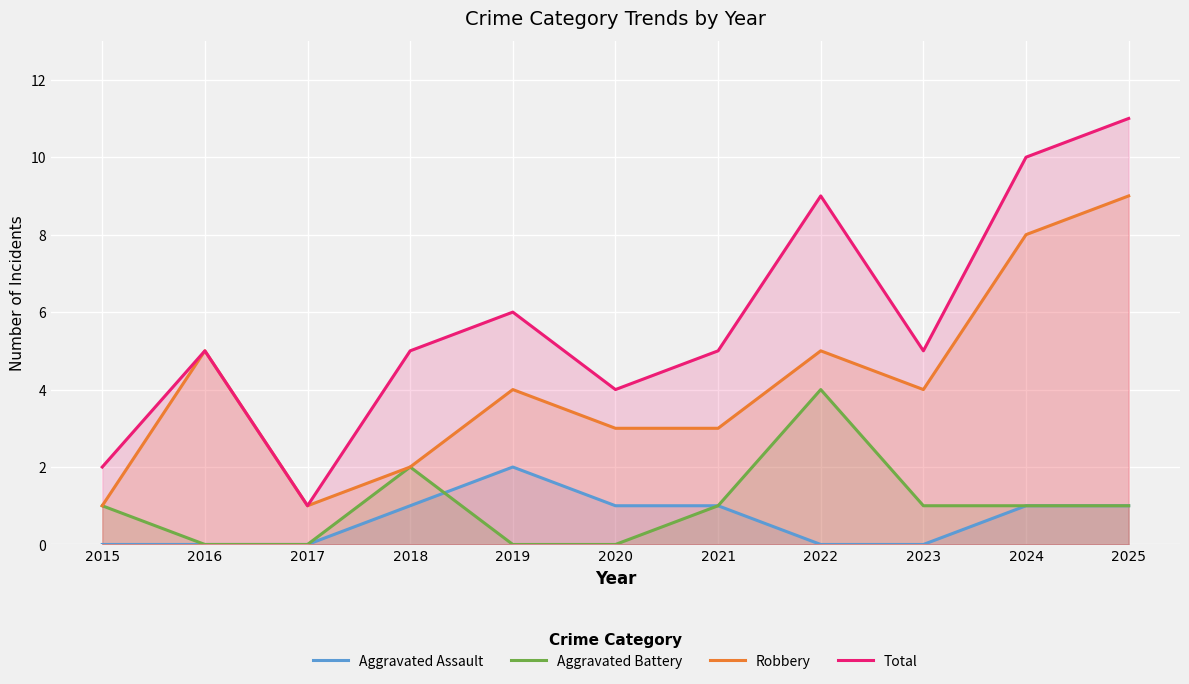

What is the sum of all Aggravated Assault values?

7